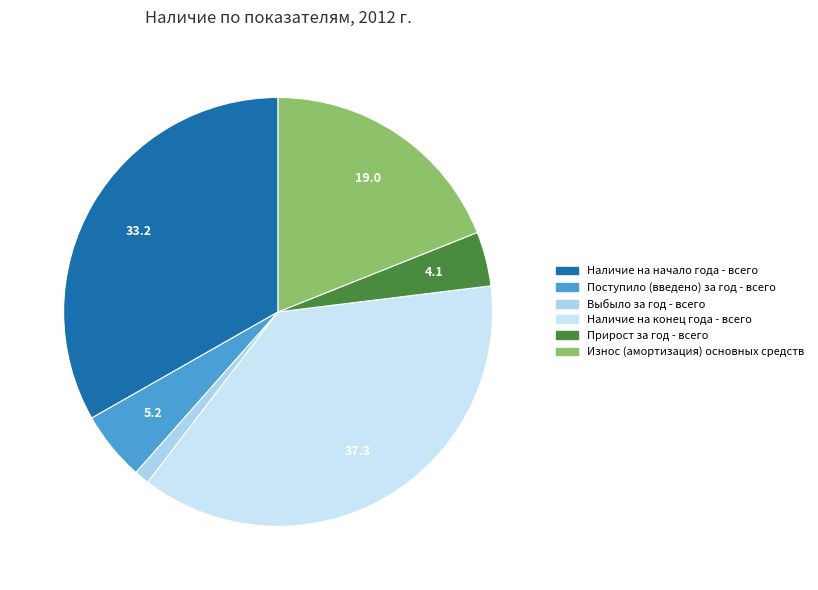

Which category has the smallest portion of the pie?

Выбыло за год - всего